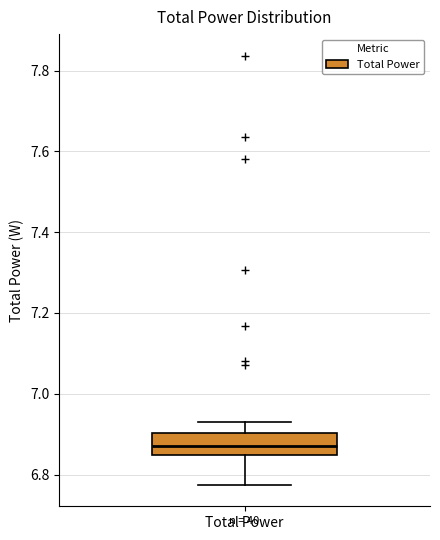

Where does the upper whisker of the box for Total Power end on the y-axis? The values are not printed on the chart, so give them approximately, as read against the axis.

6.92